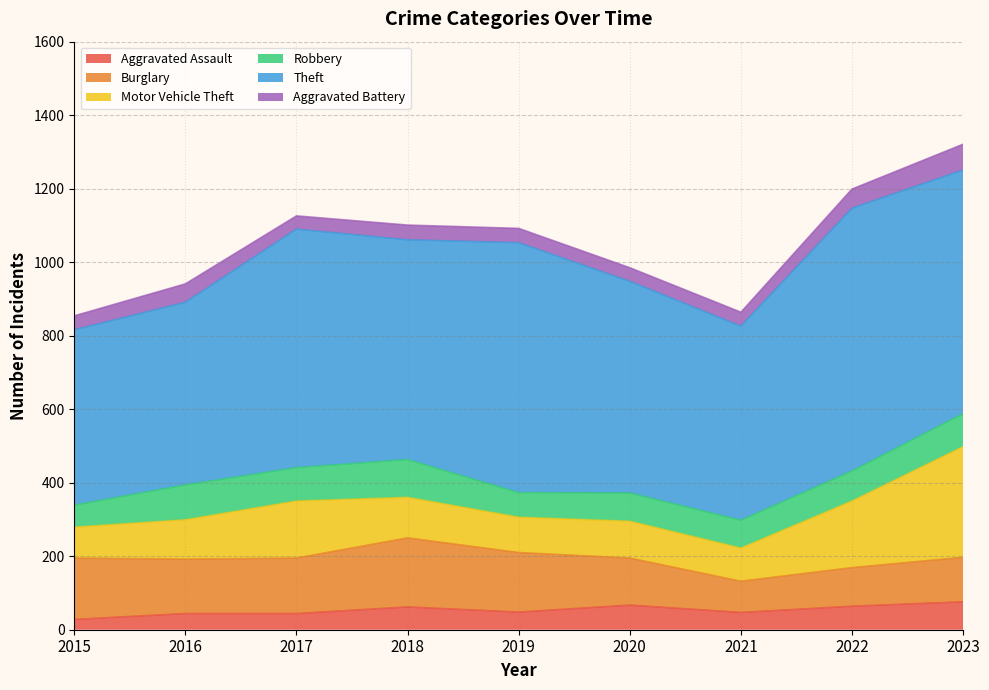

What is the spread (max minus min) of values at 2023?

593